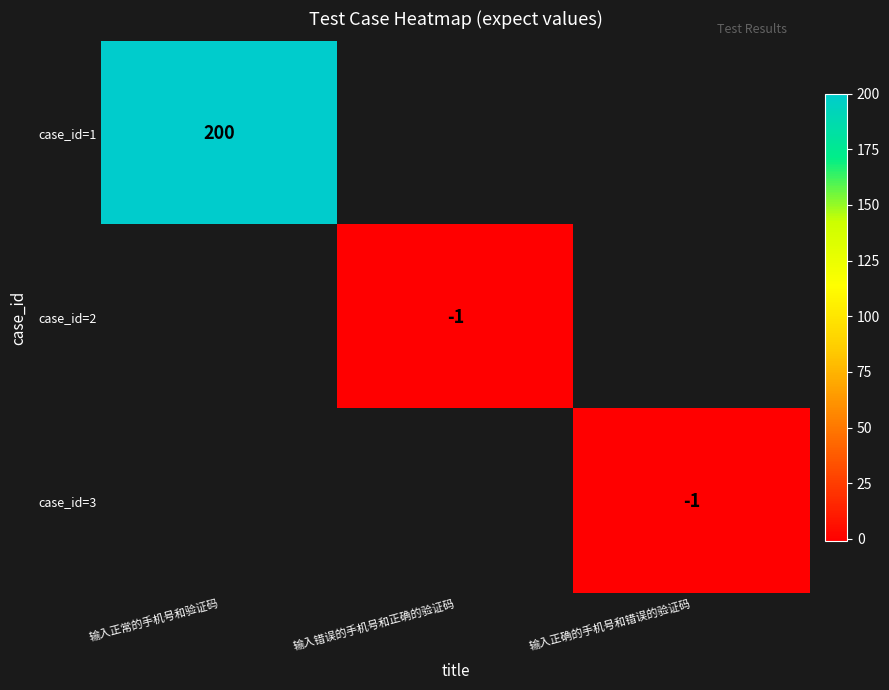

The value of case_id=2 at 输入错误的手机号和正确的验证码 is -1. True or false?

True